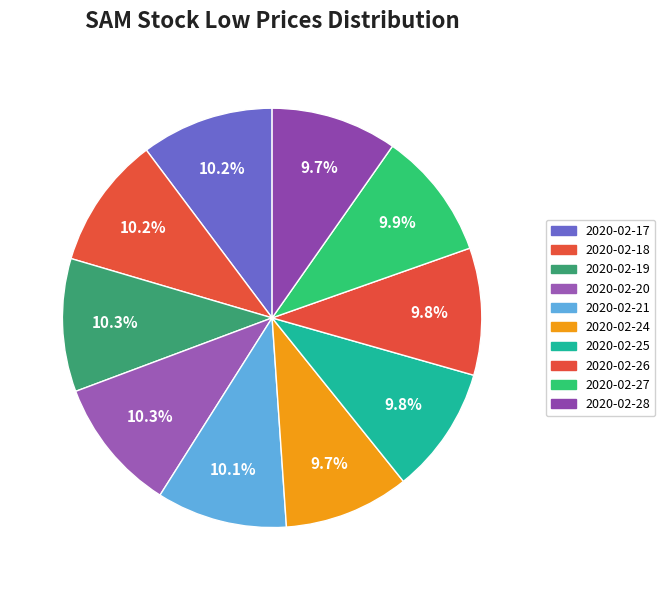

To the nearest percent, what is the combined percentage of 2020-02-24 and 2020-02-21?

20%